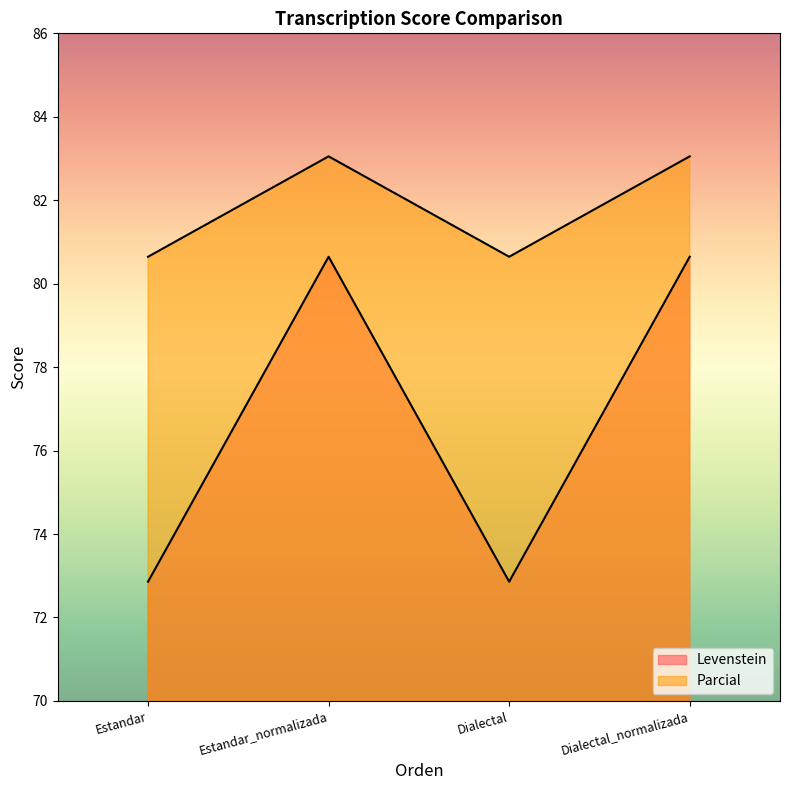

Where does the Levenstein series first go above 80?

Estandar_normalizada